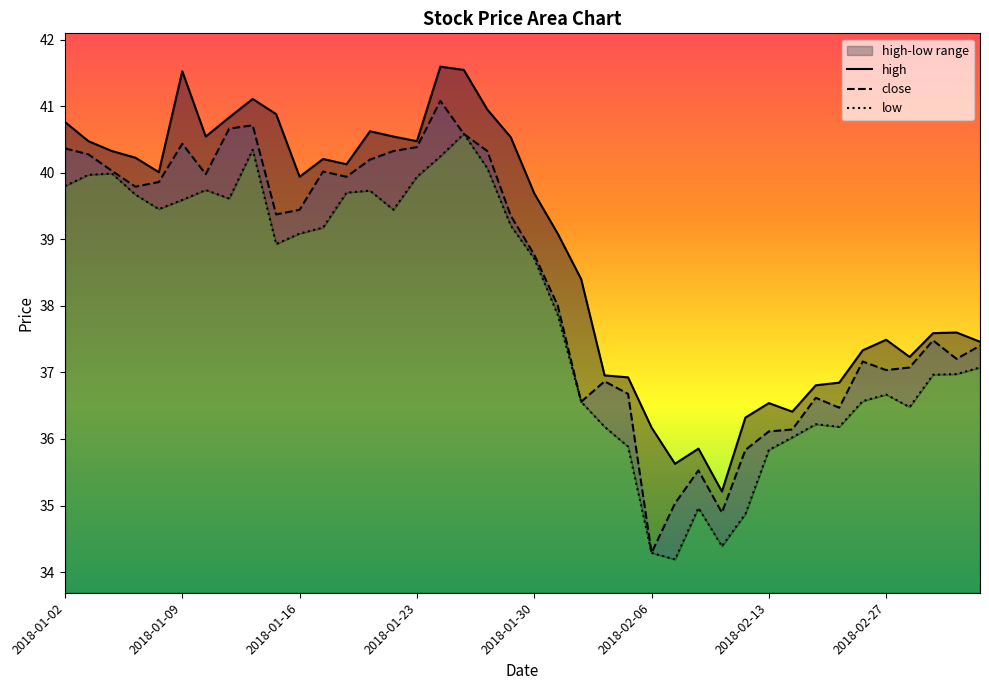

Is the value of low at 18 greater than the value of close at 39?

Yes